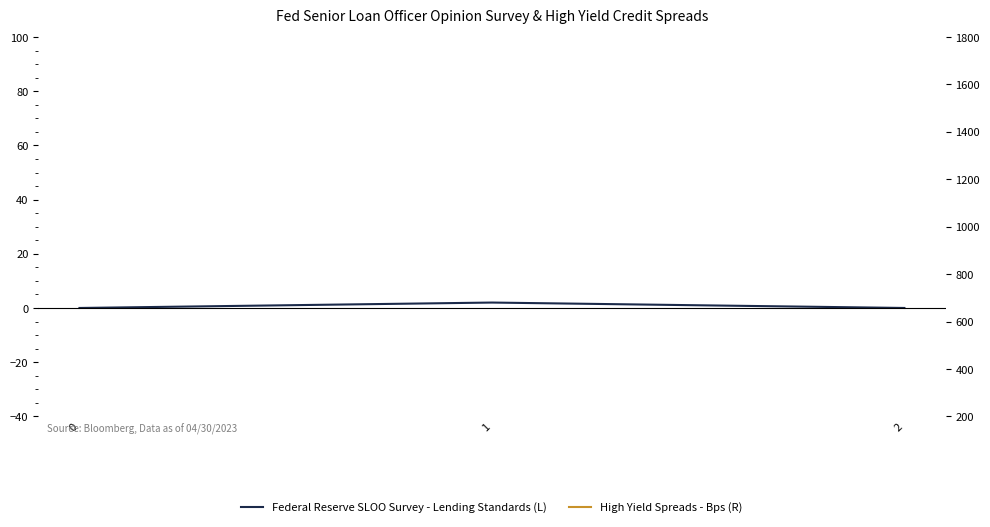

True or false: Federal Reserve SLOO Survey - Lending Standards (L) has a value of -1 at 0.

False